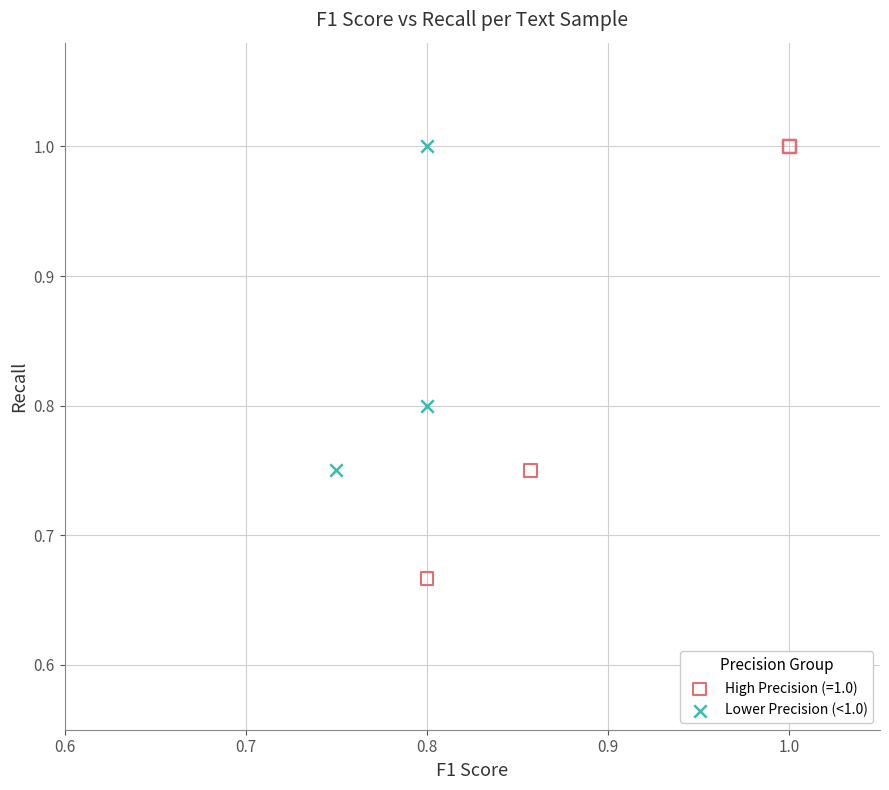

Which series contains the lowest Y value?

High Precision (=1.0)